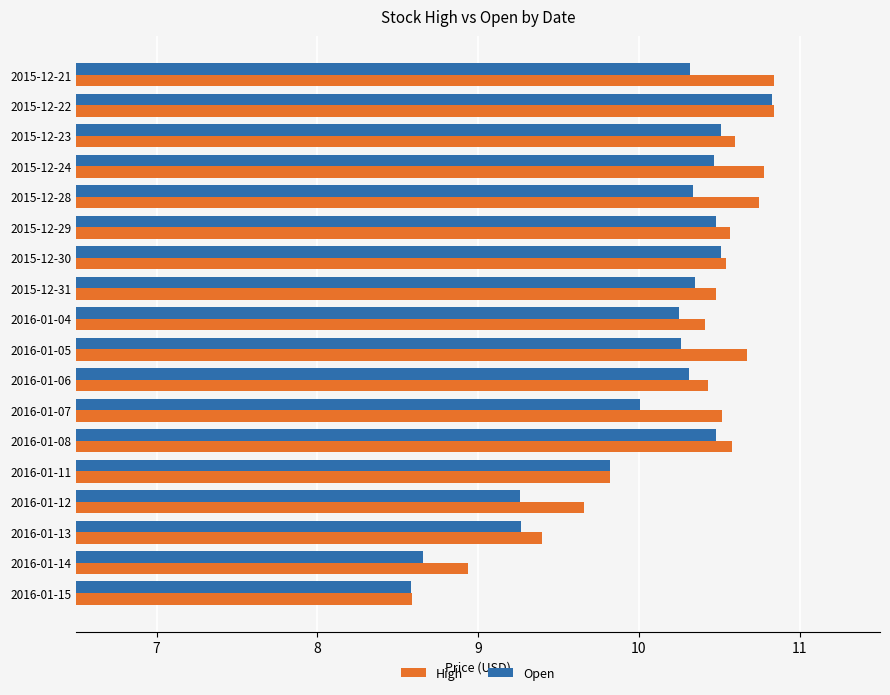

What is the minimum value shown in the chart?

8.6